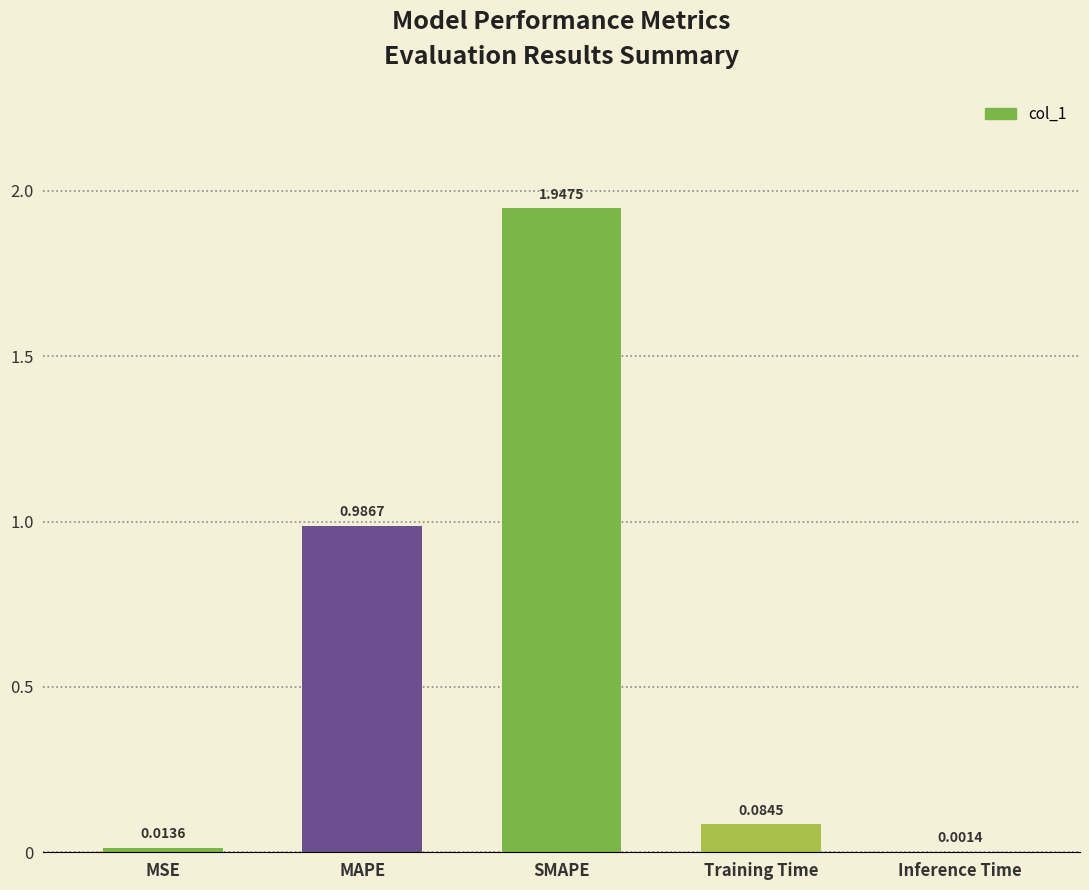

Which category has the highest value across all series?

SMAPE